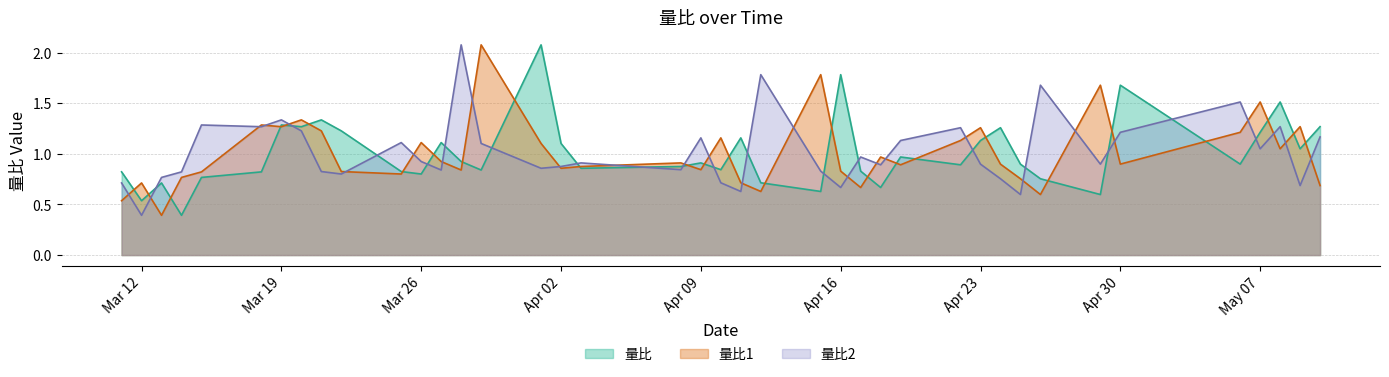

What position from the right is 2024-04-19?

13